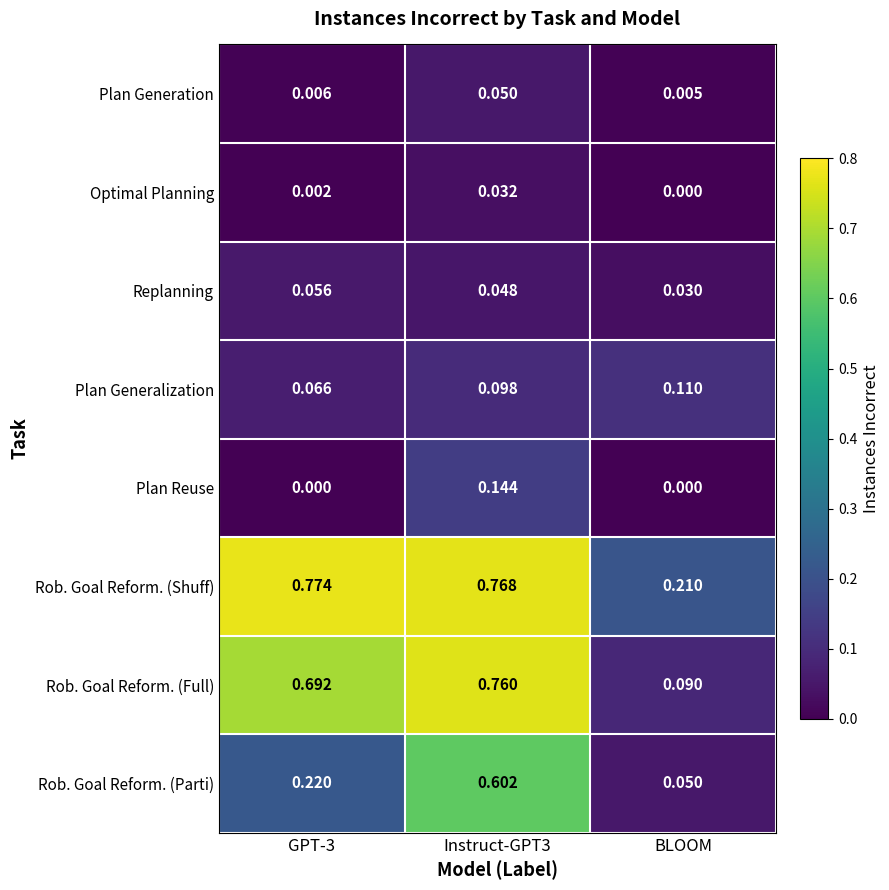

Which category has the highest value across all series?

GPT-3